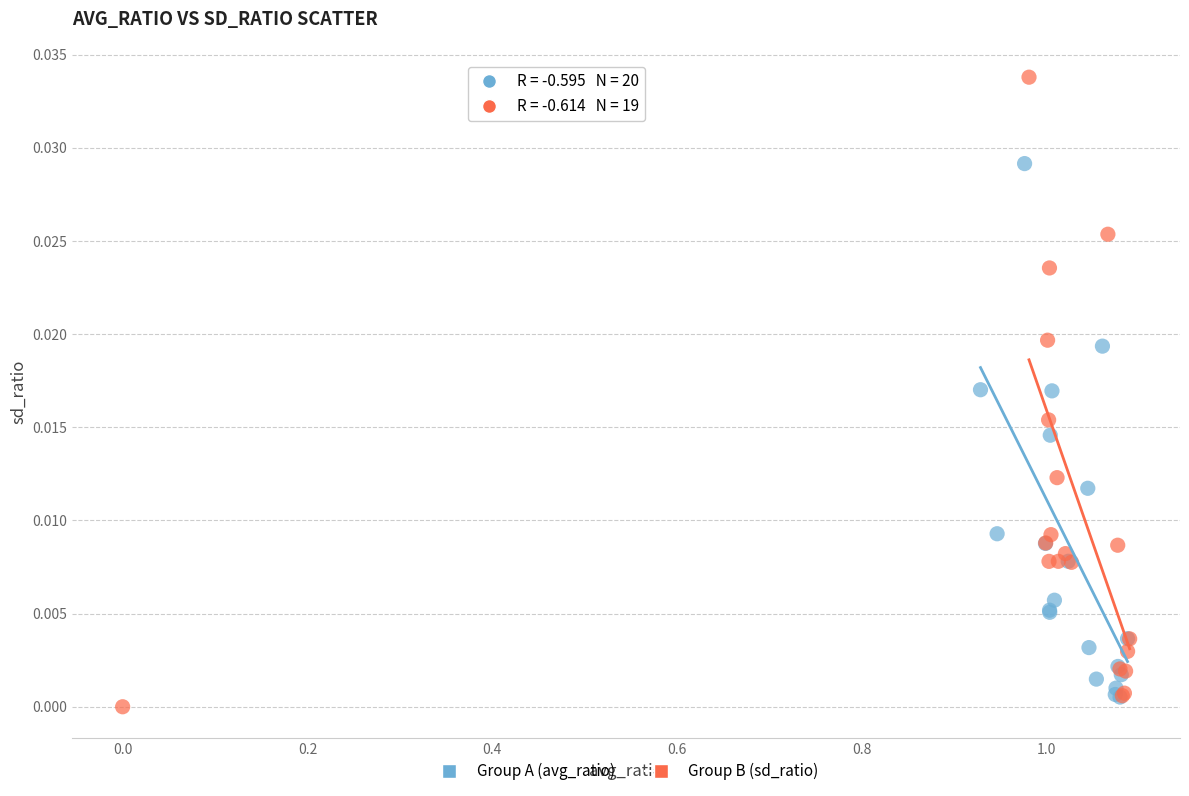

What are all the series names shown in the legend?

Group A (avg_ratio), Group B (sd_ratio)